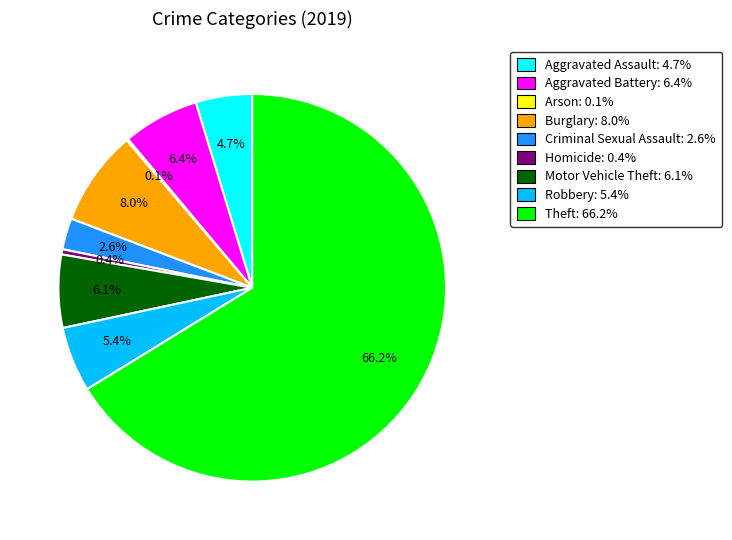

Is there any slice that represents more than half of the pie?

Yes